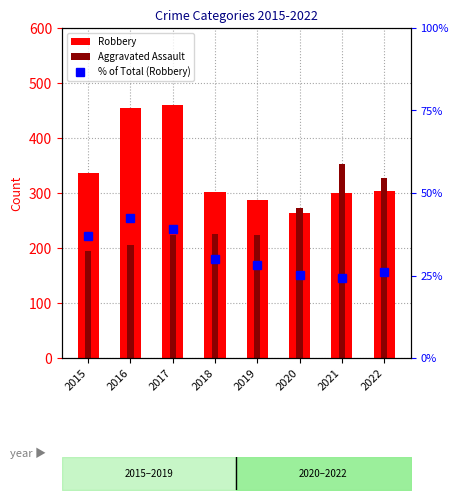

List the labels in order of Robbery value, largest first.

2017, 2016, 2015, 2022, 2018, 2021, 2019, 2020